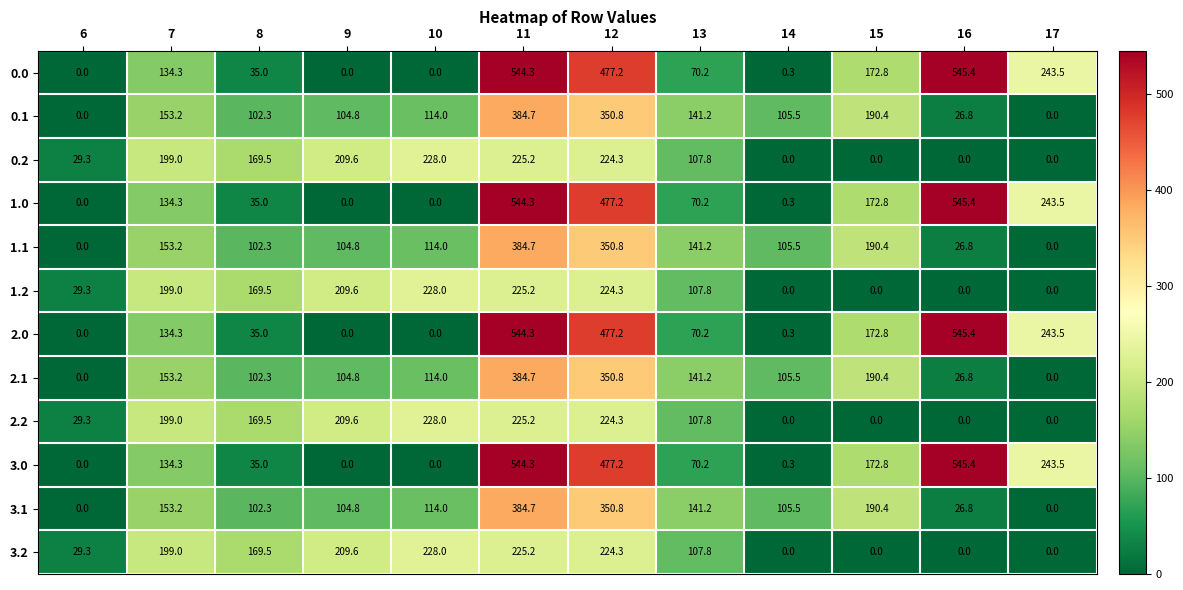

What is the difference between the 0.1 values at 13 and 6?

141.2